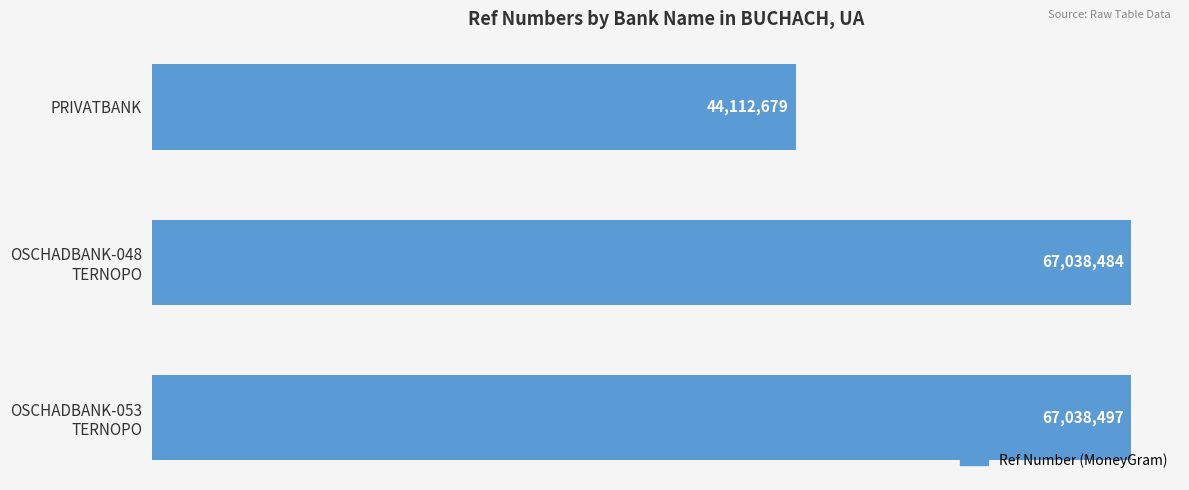

What is the difference between the maximum and second lowest values?

13